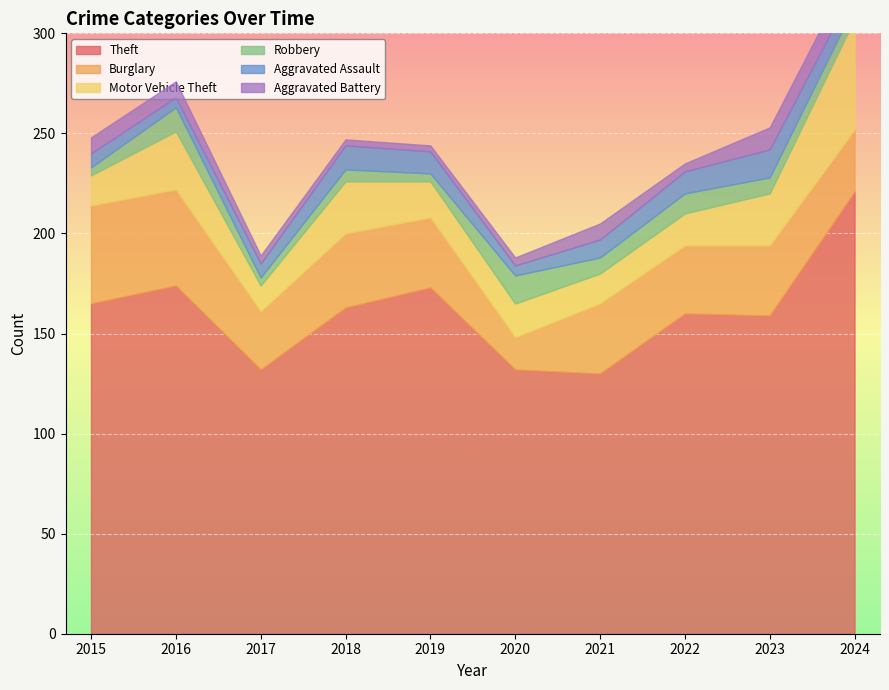

What value does the Aggravated Battery series have at 2016?

8